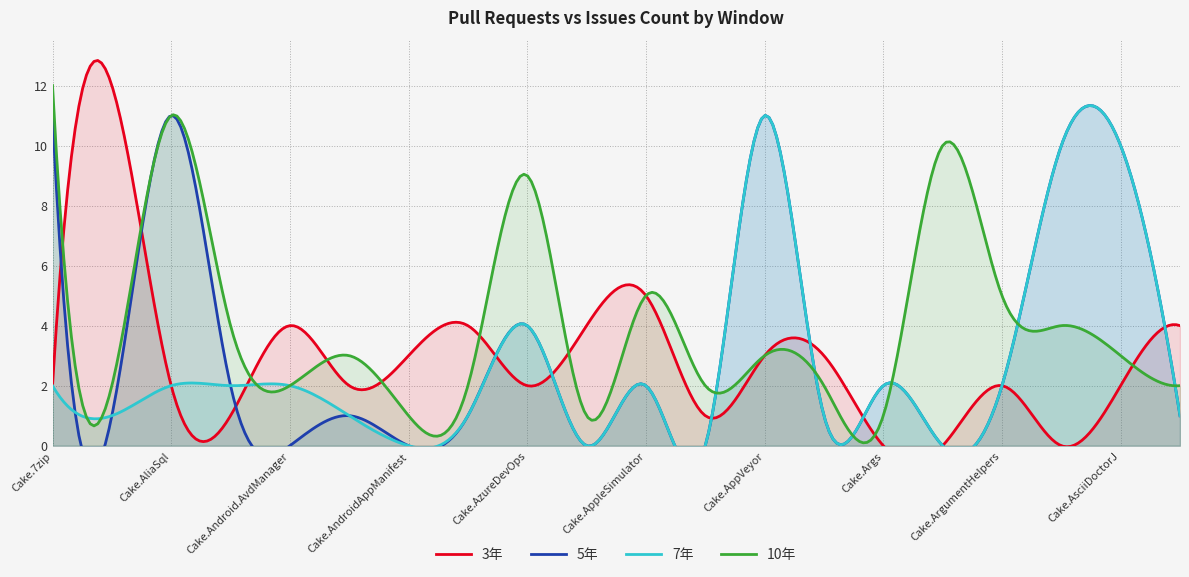

At which category is the sum across all series the highest?

Cake.AppVeyor